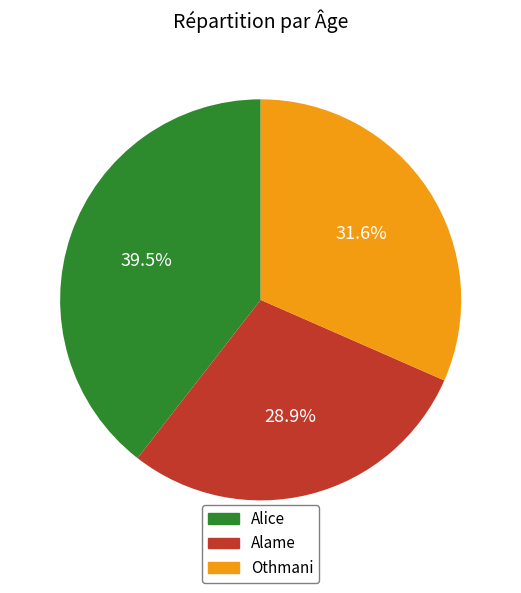

Does Alame represent more than half of the total?

No